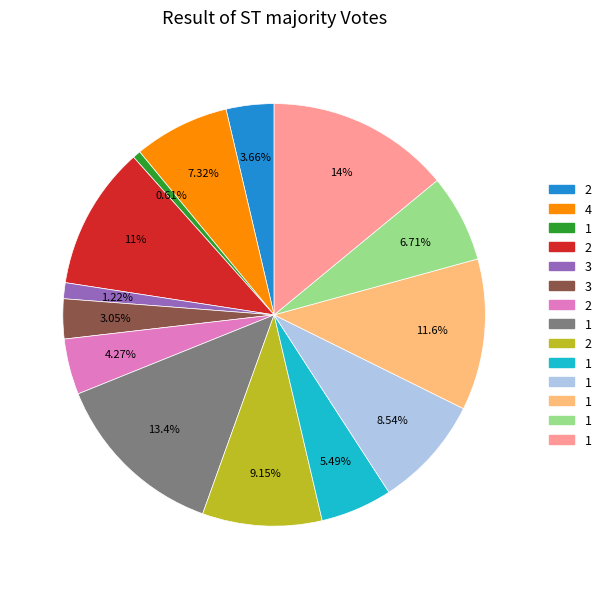

Does any single category account for the majority?

No